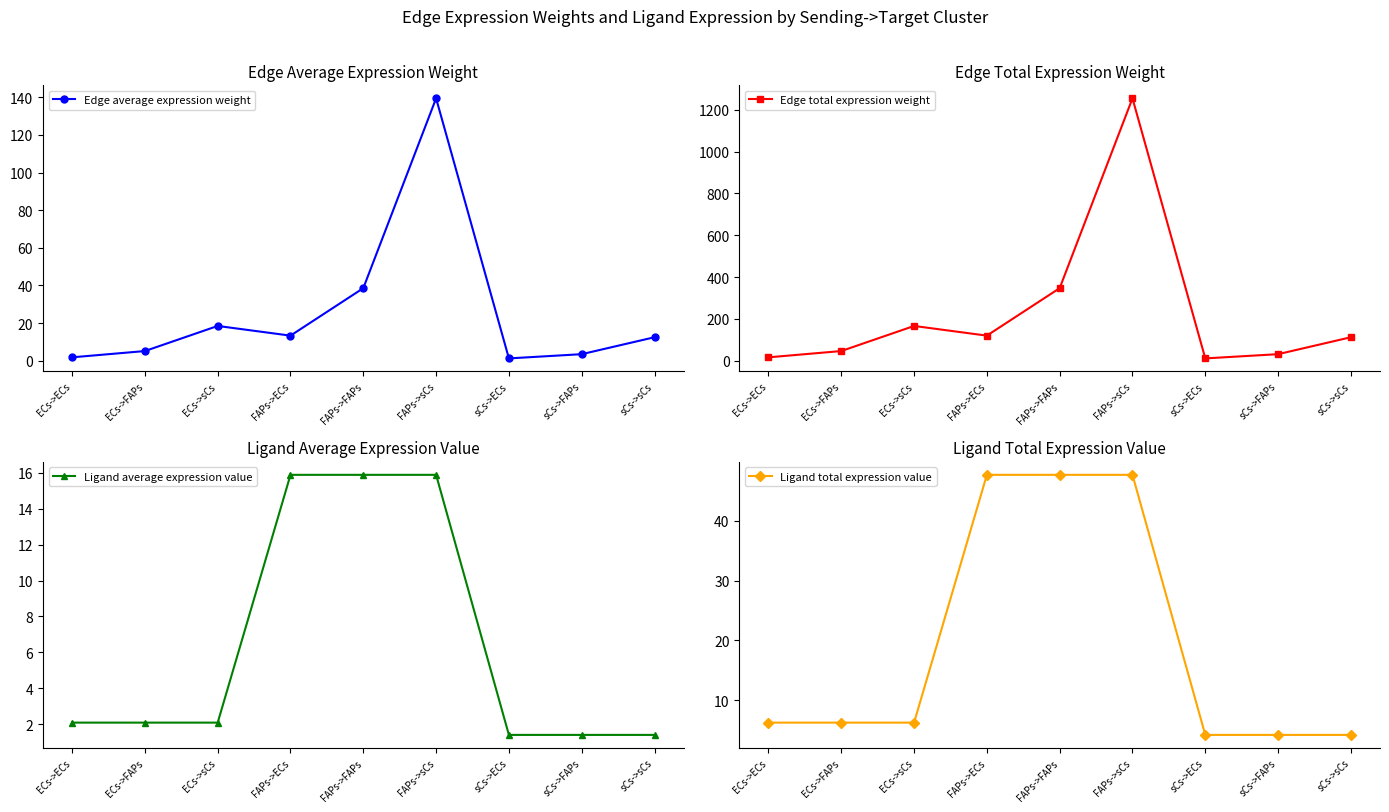

What is the label of the 7th point from the left?

sCs->ECs